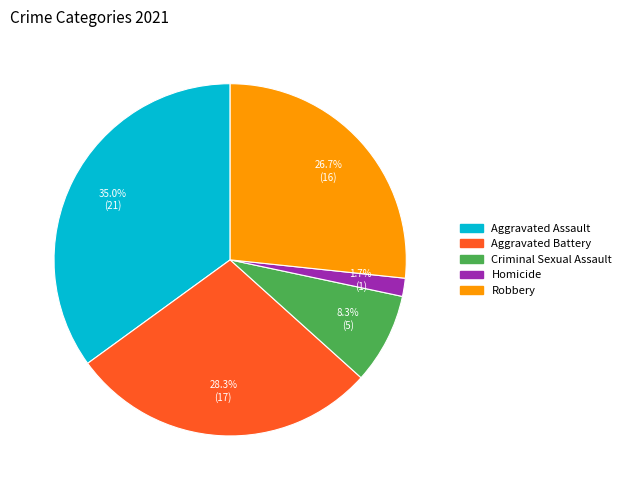

Does Criminal Sexual Assault represent more than half of the total?

No